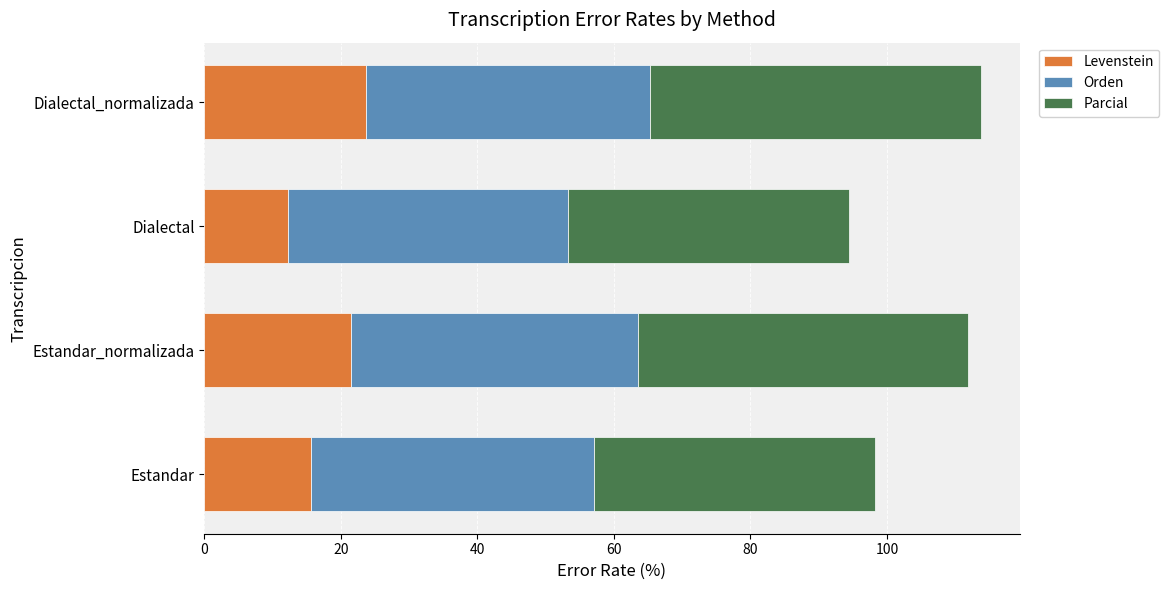

What is the total value across all series at Estandar_normalizada?

111.9